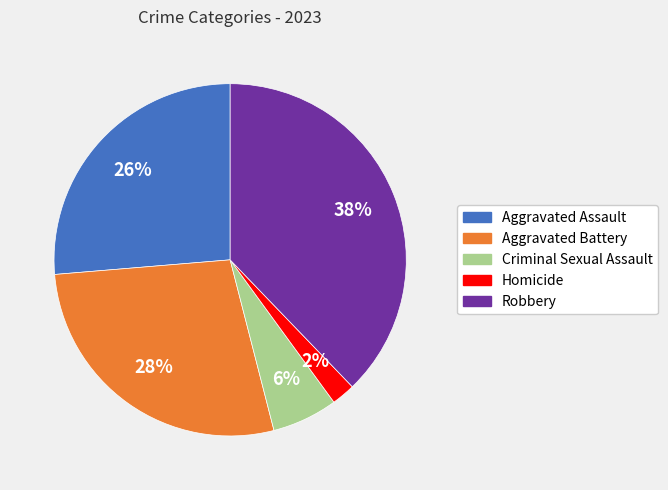

To the nearest percent, what is the difference between the Criminal Sexual Assault and Aggravated Battery slice percentages?

22%